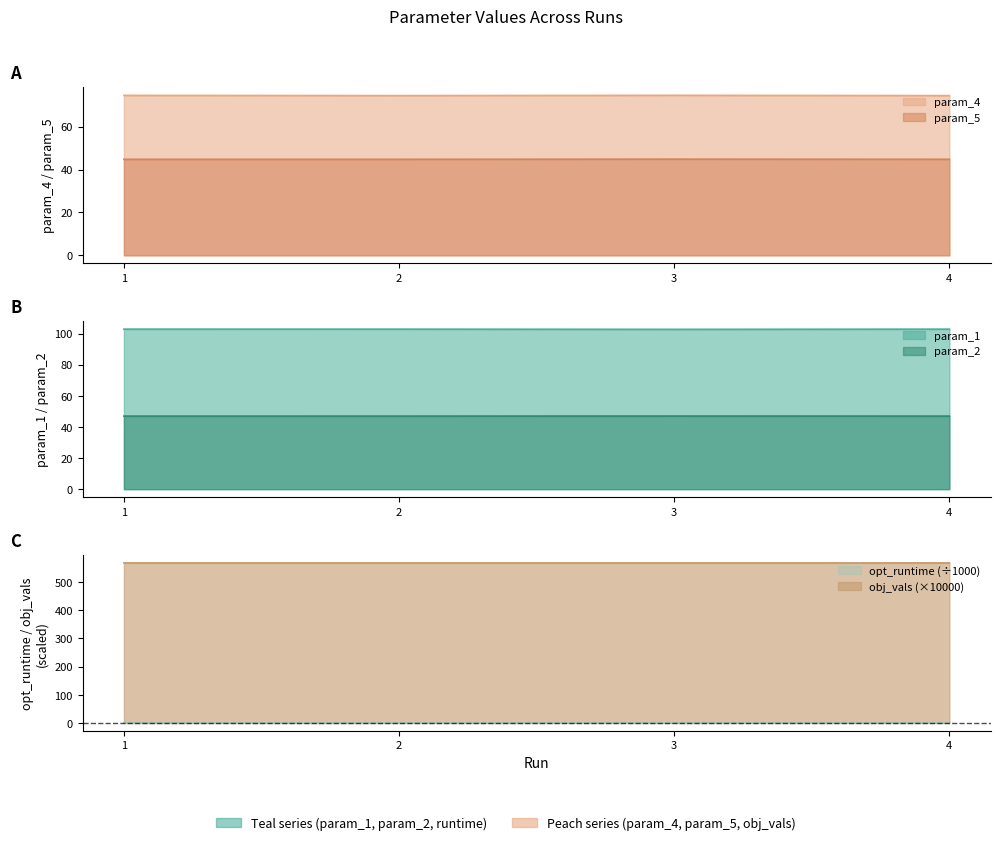

Which category has the highest value across all series?

3